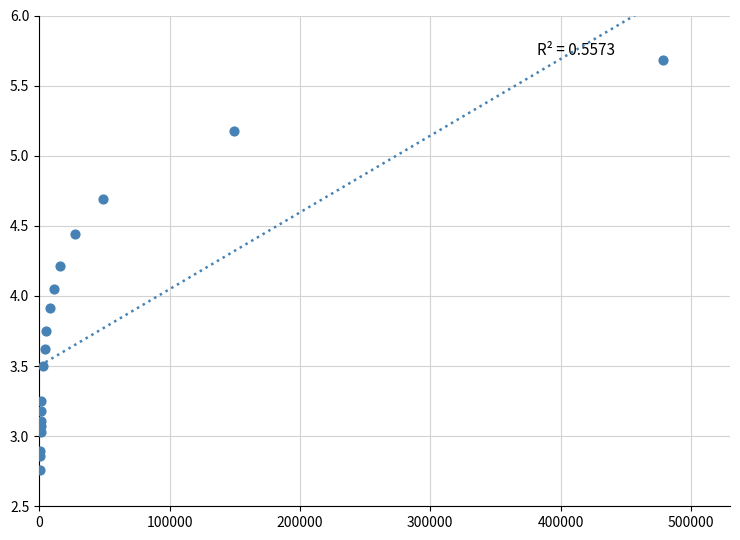

What is the range of X values (max minus min)?

478306.2